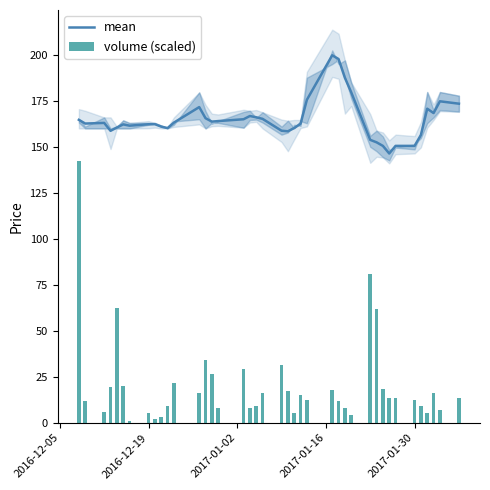

What is the lowest value of the mean series?

146.4